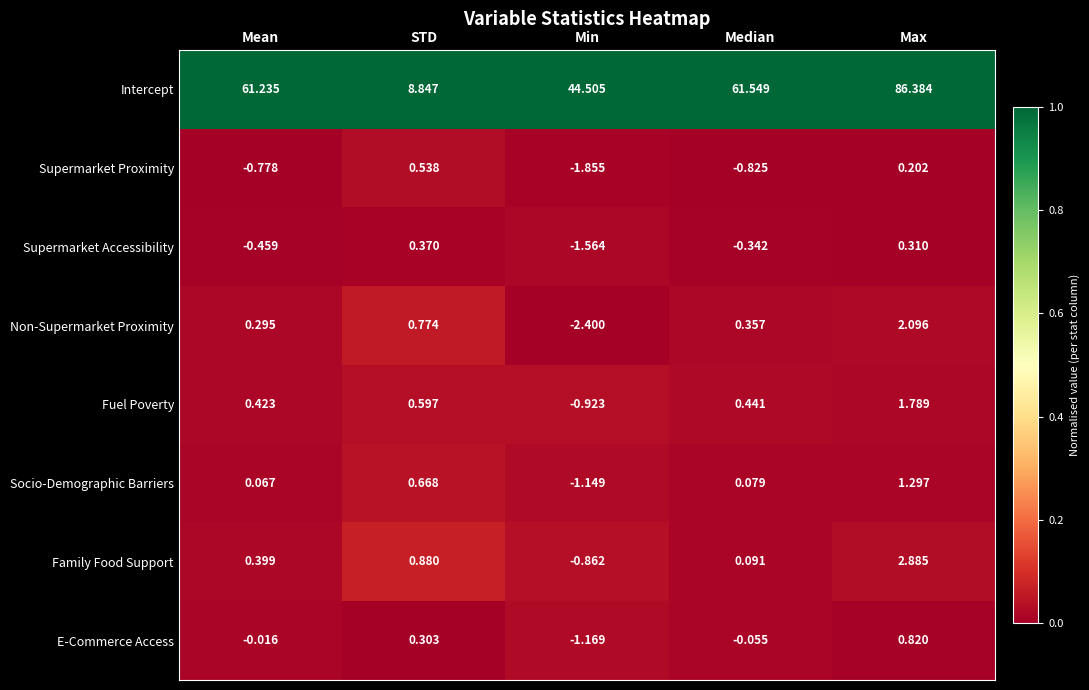

Rank the series at STD from lowest to highest value.

E-Commerce Access, Supermarket Accessibility, Supermarket Proximity, Fuel Poverty, Socio-Demographic Barriers, Non-Supermarket Proximity, Family Food Support, Intercept